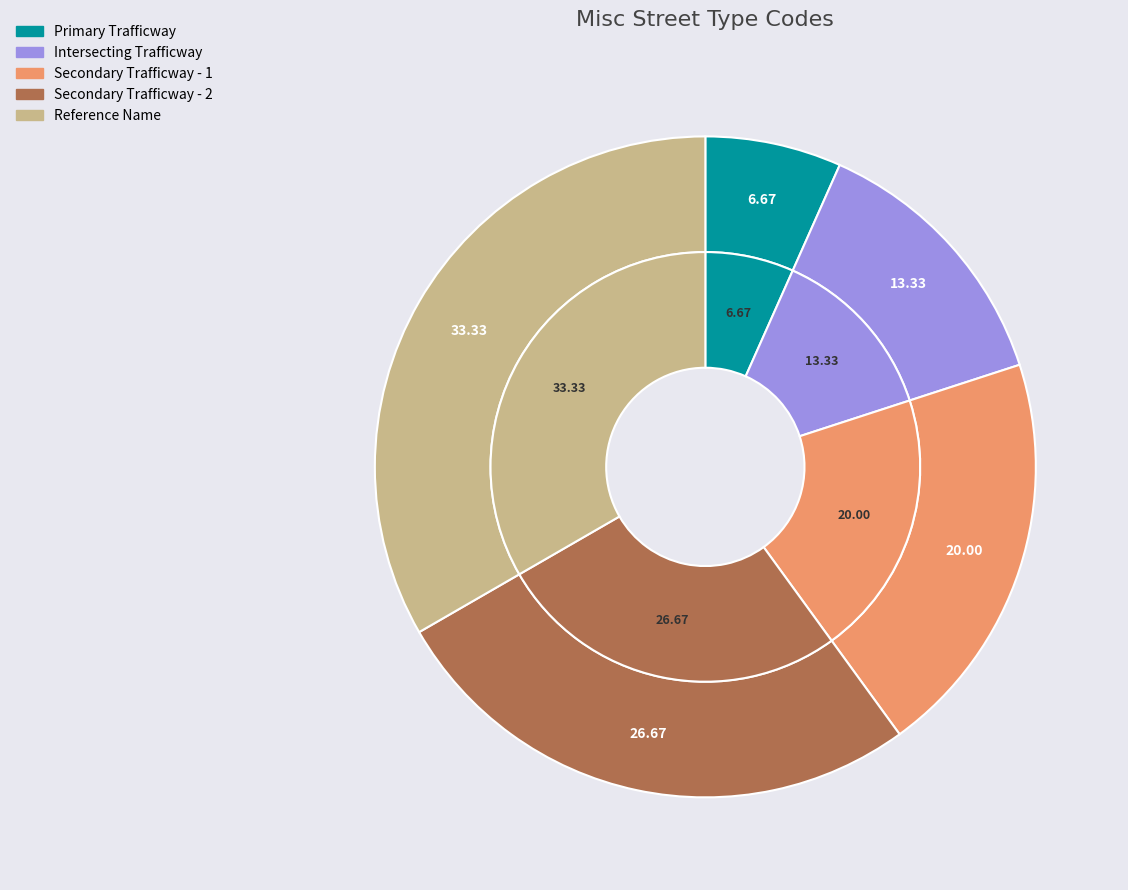

Approximately how many times larger is the value at Intersecting Trafficway compared to Secondary Trafficway - 2?

0.5